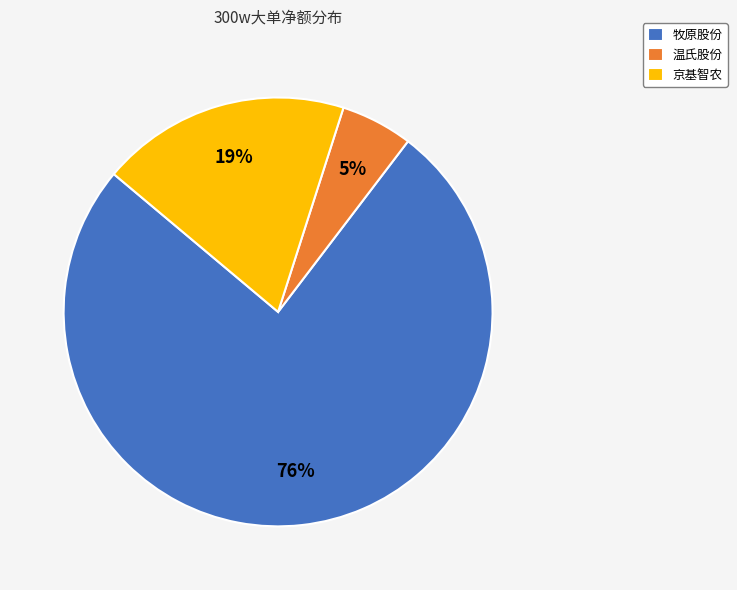

What is the smallest slice in the pie chart?

温氏股份